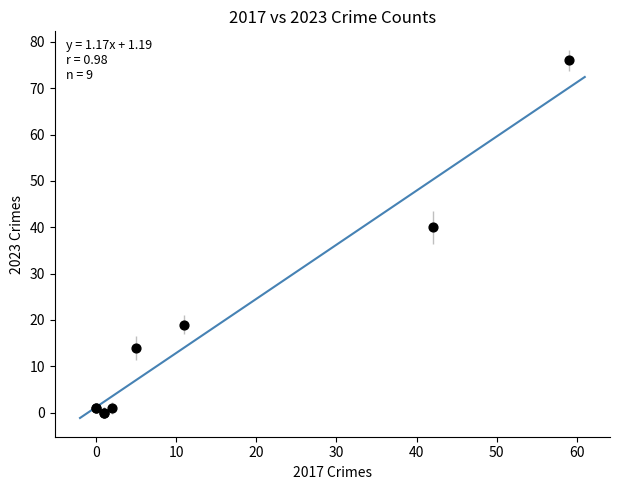

What Y value in the scatter plot is closest to 38?

40